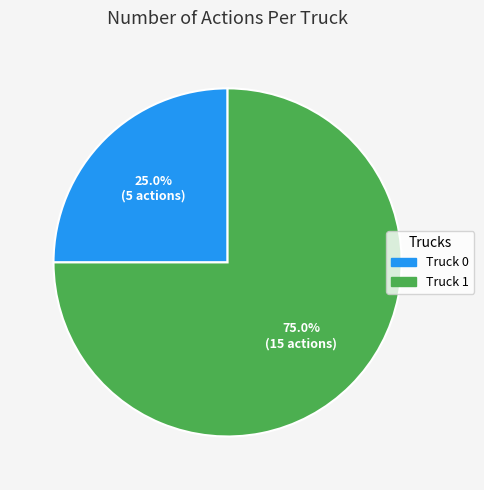

To the nearest percent, what is the difference between the largest and smallest slice percentages?

50%